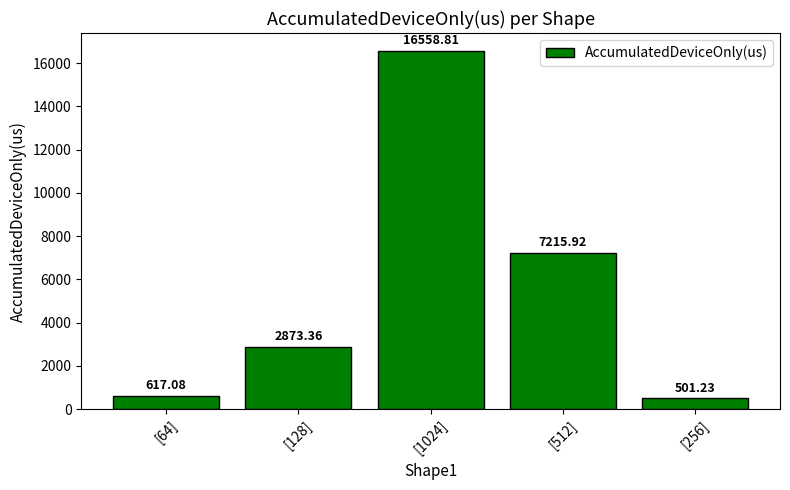

How many distinct data groups are displayed?

1